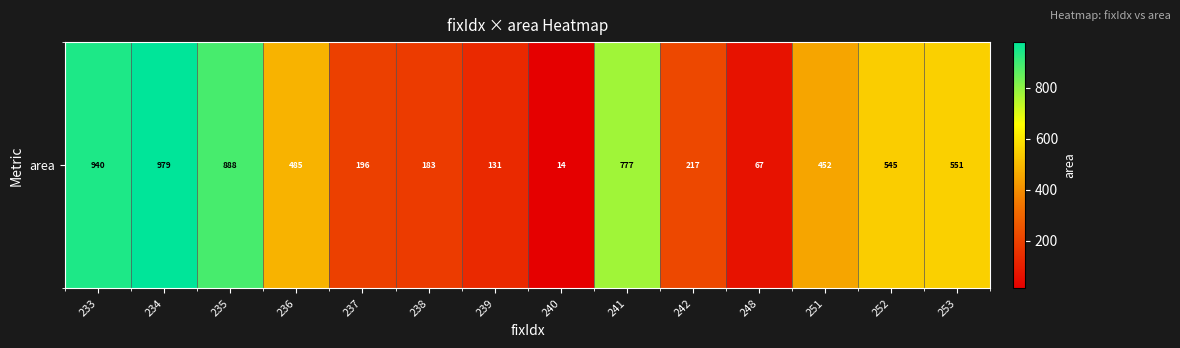

Reading left to right, what are all the values shown in this chart?

940.2	979.4	888.5	484.8	196.2	182.6	131.4	14.1	777.4	217.2	67.0	452.4	545.0	550.9